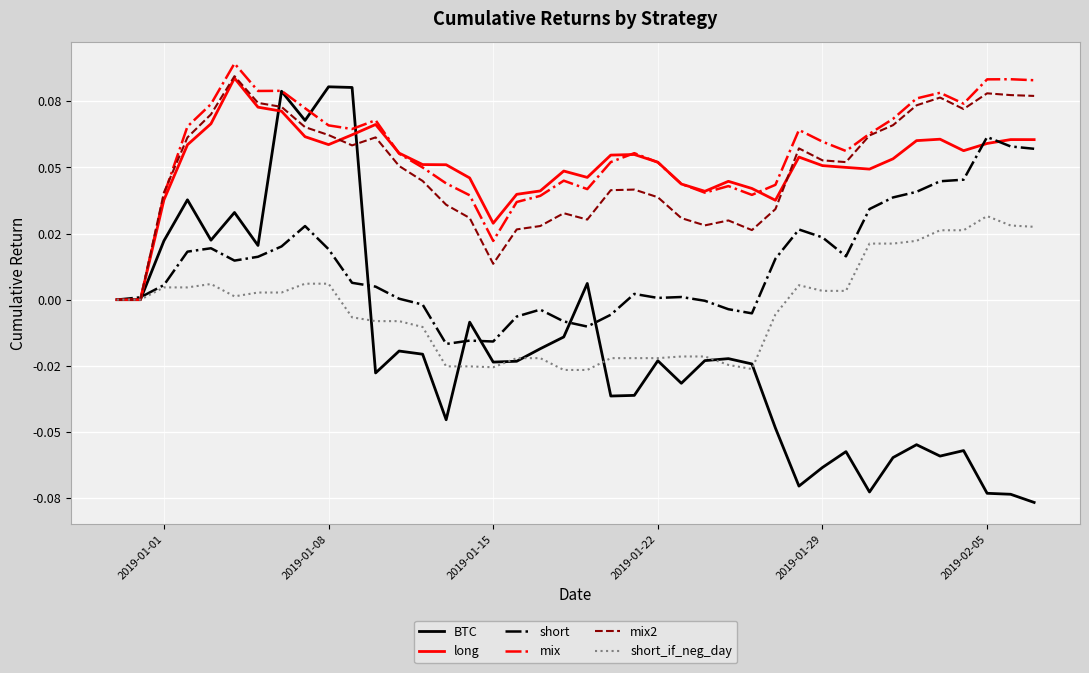

True or false: mix has more than 0 points higher than both neighbors.

True